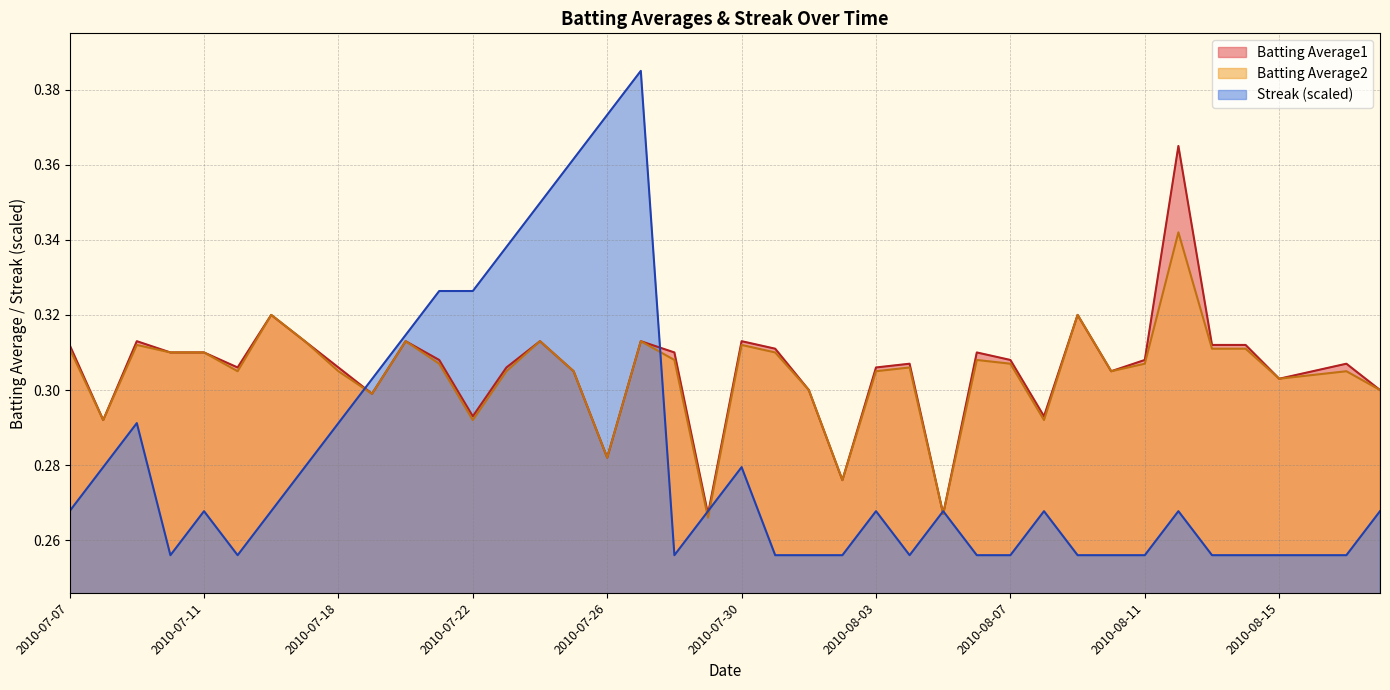

At which label is Streak closest to 0?

2010-07-10